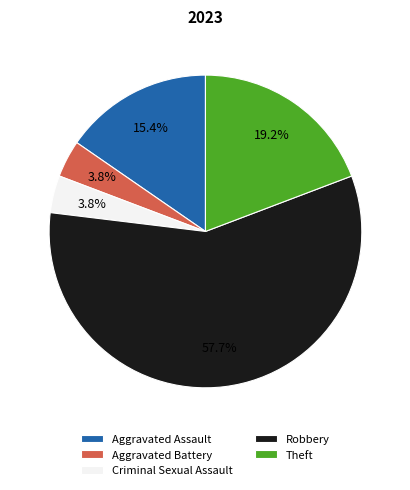

What portion of the pie excludes Aggravated Assault?

84.6%